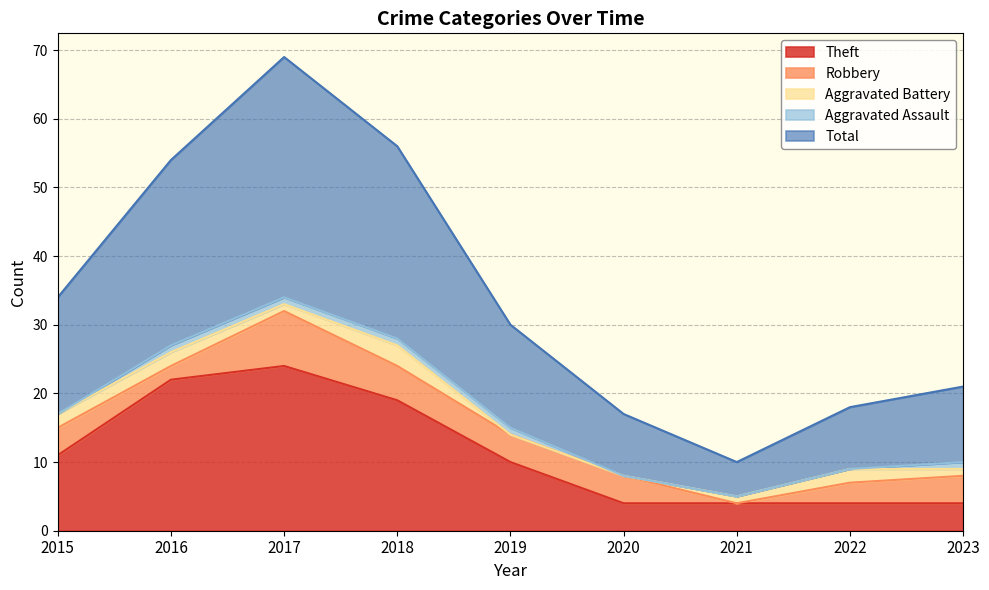

How many interior local valleys does the Aggravated Battery series have?

1